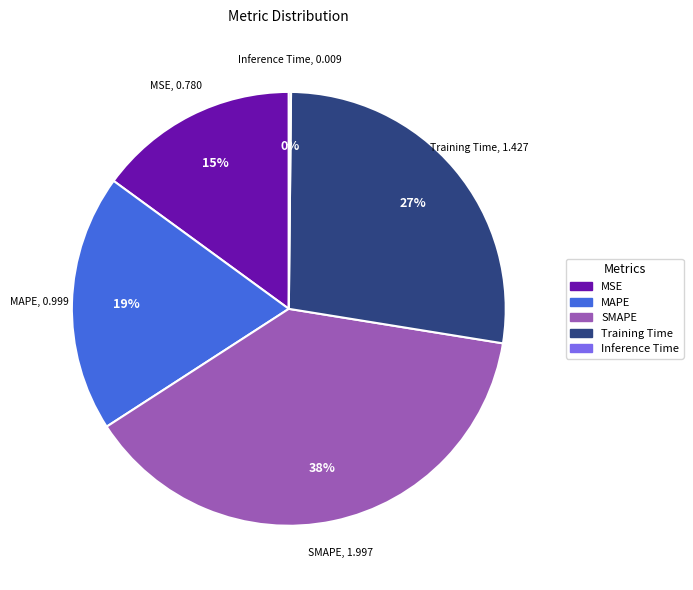

Which has a higher value, MAPE or MSE?

MAPE